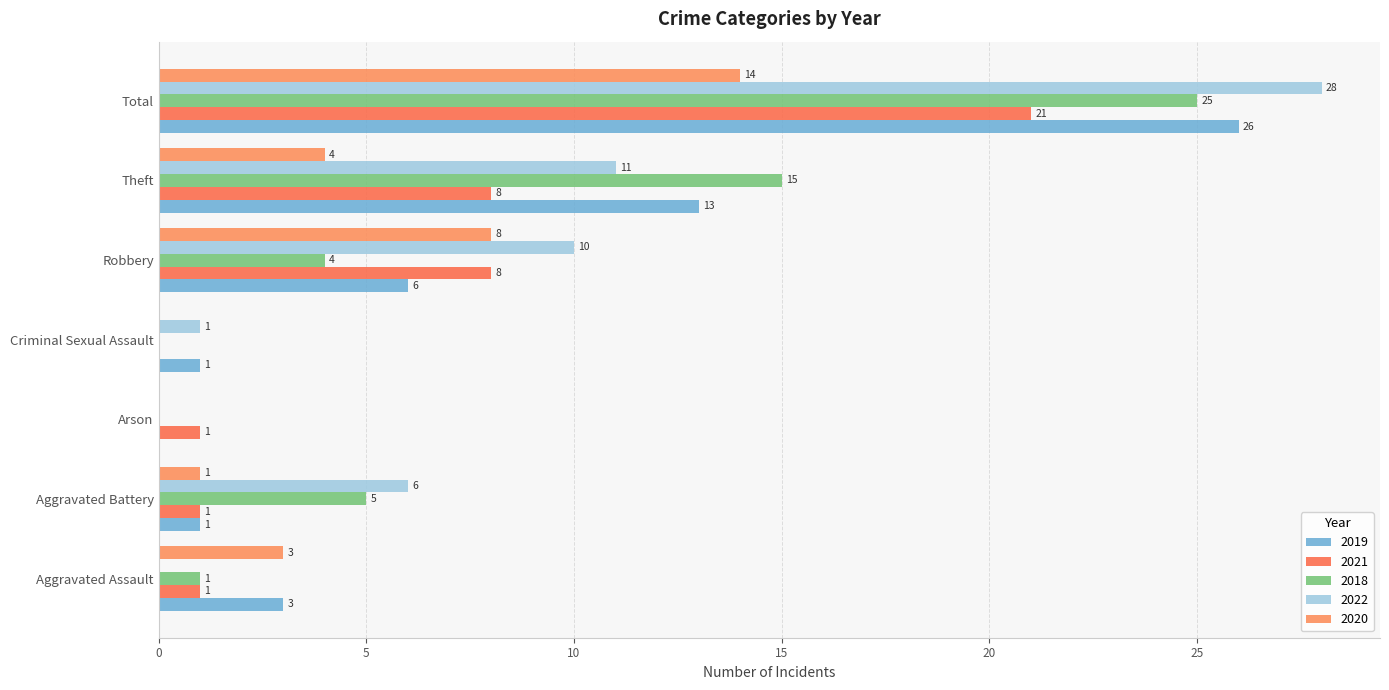

Which has a higher value, Aggravated Assault or Total?

Total